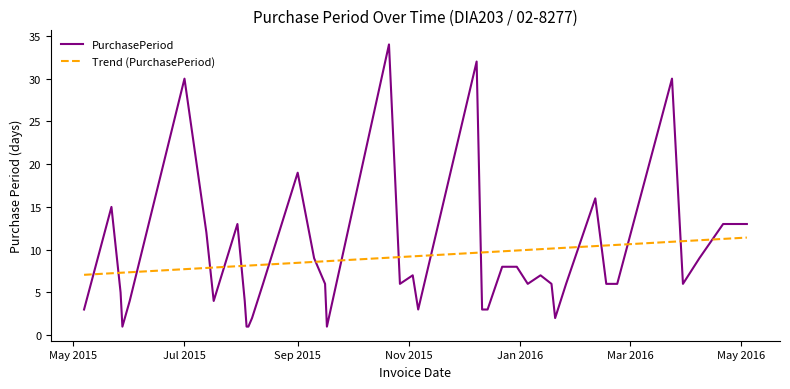

Which series has the largest range (max minus min)?

PurchasePeriod